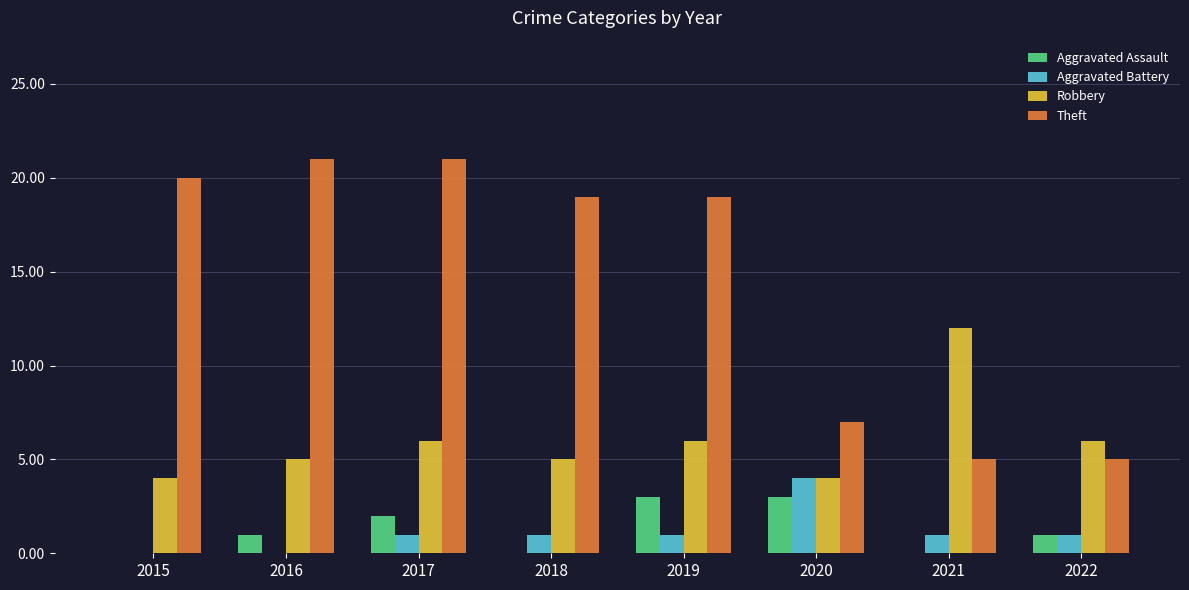

At which category is the sum across all series the highest?

2017